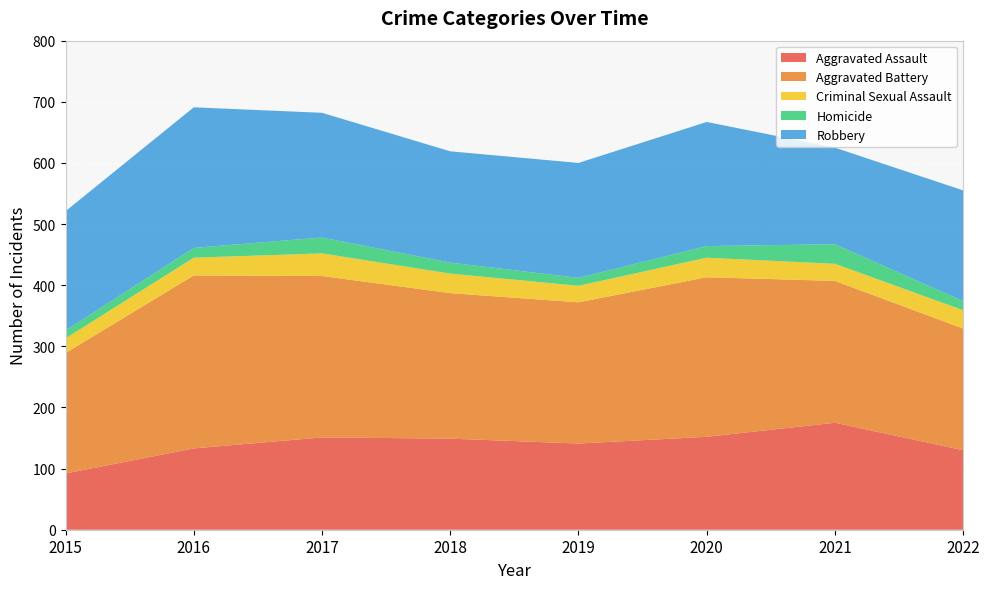

Reading right to left, transcribe all the data shown in this chart.

Aggravated Assault: 130	175	152	141	149	151	133	92
Aggravated Battery: 199	232	261	231	238	264	283	197
Criminal Sexual Assault: 30	28	32	27	32	37	29	24
Homicide: 15	32	19	13	18	26	16	13
Robbery: 181	158	203	188	182	204	230	195